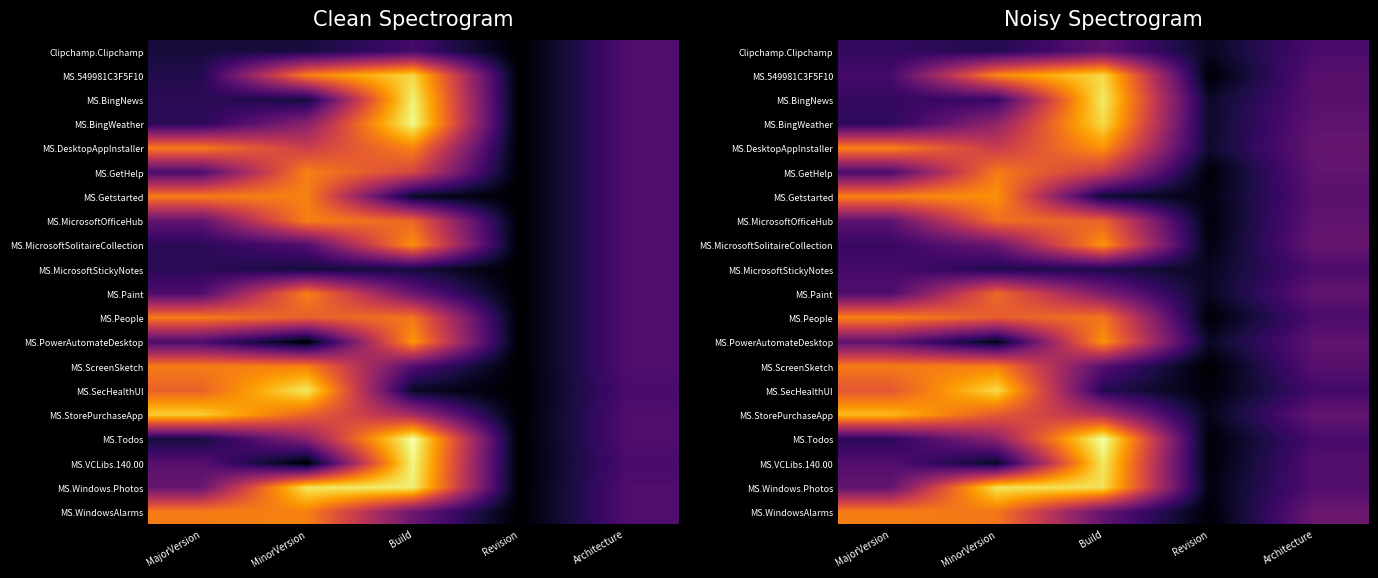

The MS.MicrosoftOfficeHub series shows 0.8 at Architecture. True or false?

False